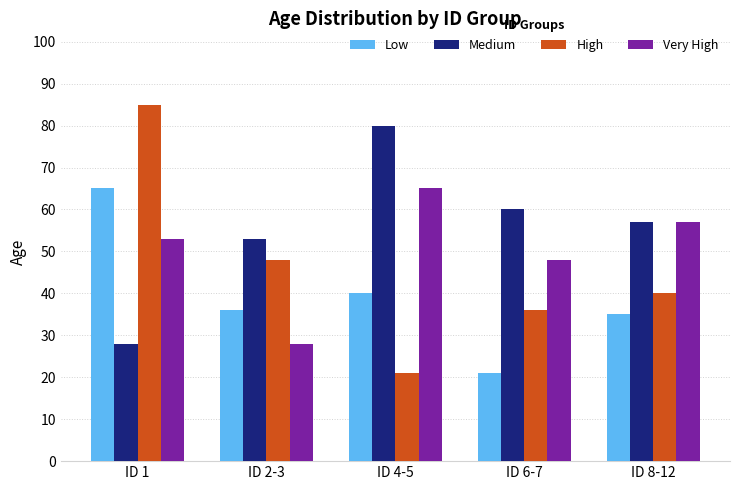

Does the chart contain stacked bars?

No